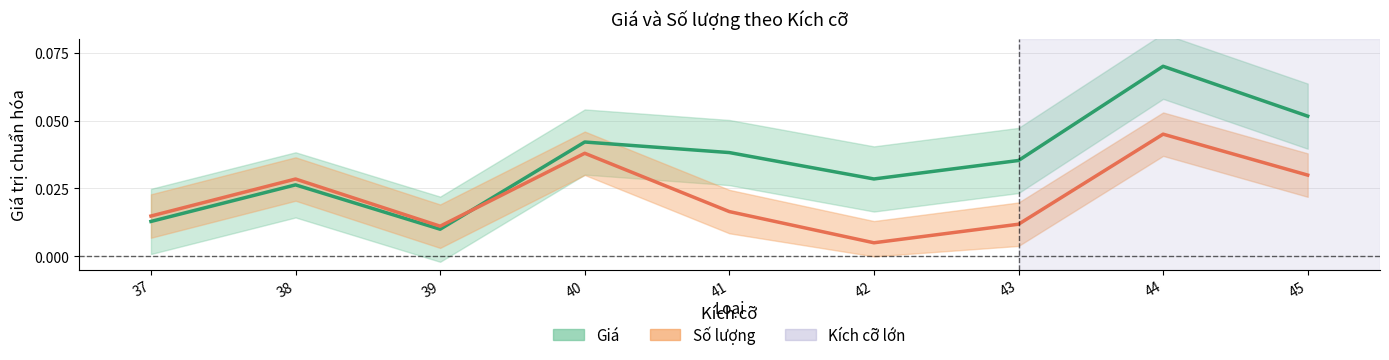

Which series has the widest spread of values?

Giá